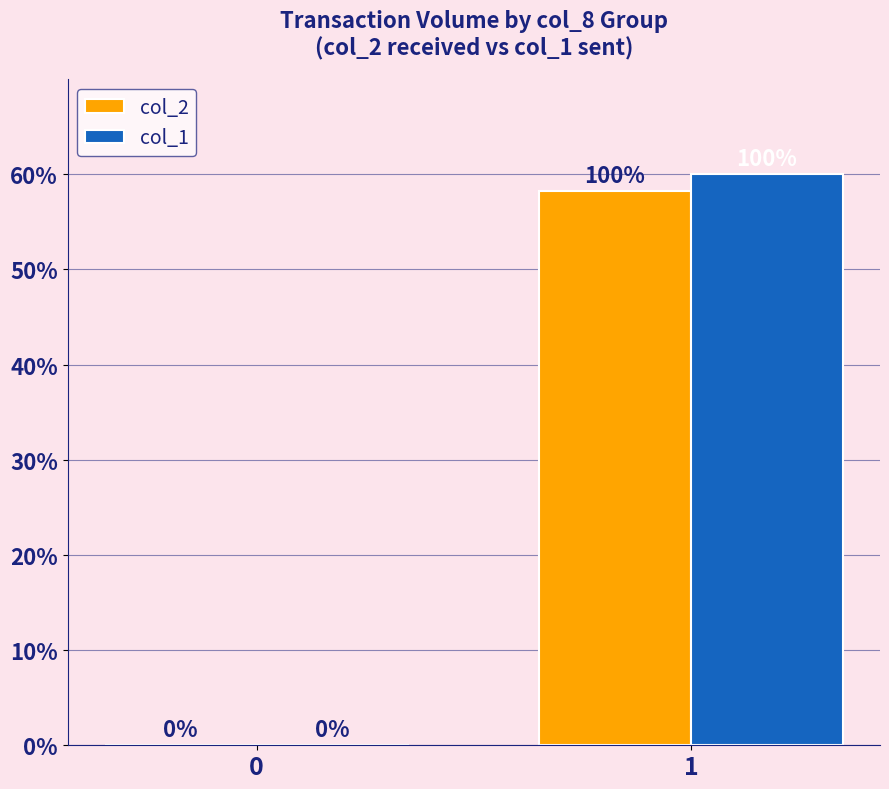

Which category has the highest value across all series?

1